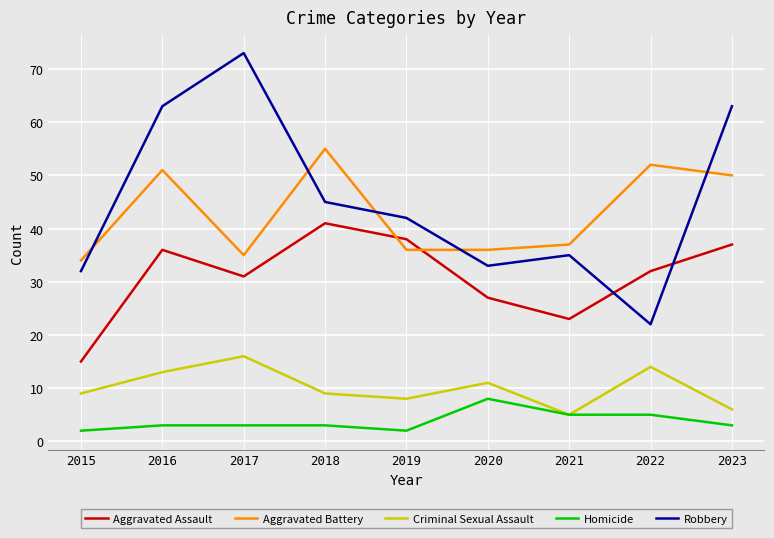

What value does the Robbery series have at 2018, to the nearest 5?

45